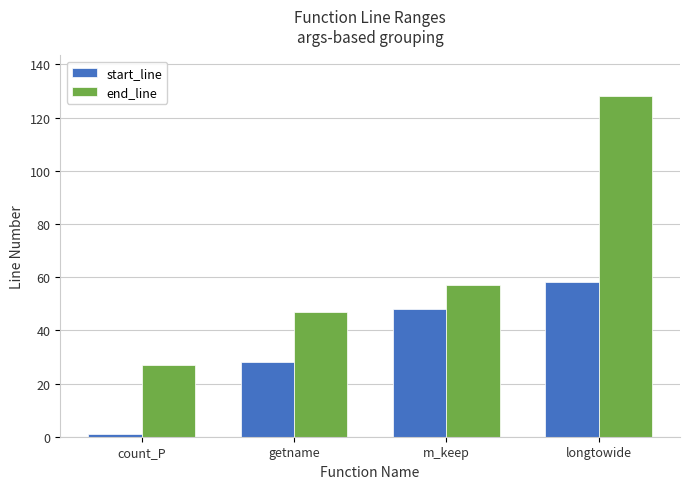

What are all the series names shown in the legend?

start_line, end_line